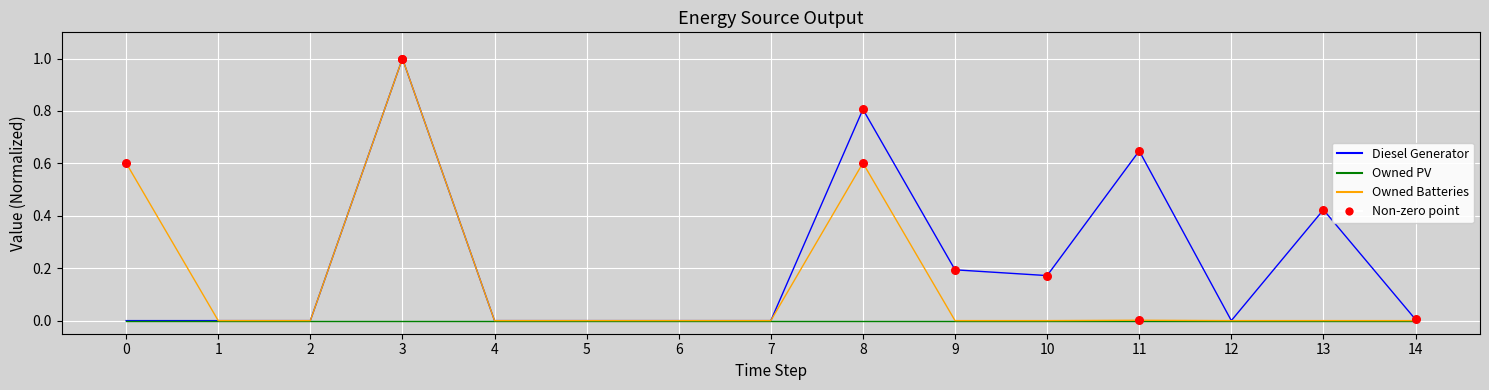

Which series has the largest total across all categories?

Diesel Generator